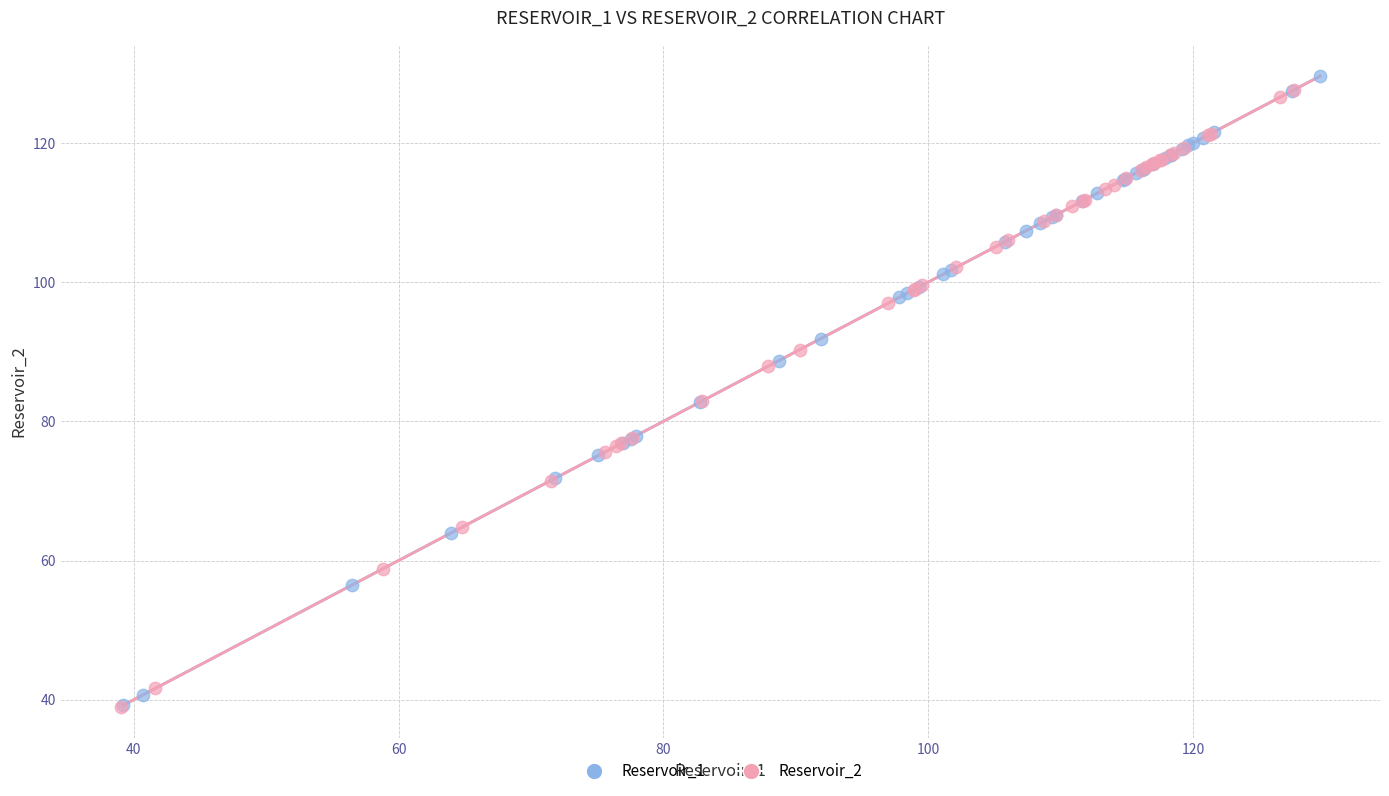

Which series contains the highest Y value?

Reservoir_1